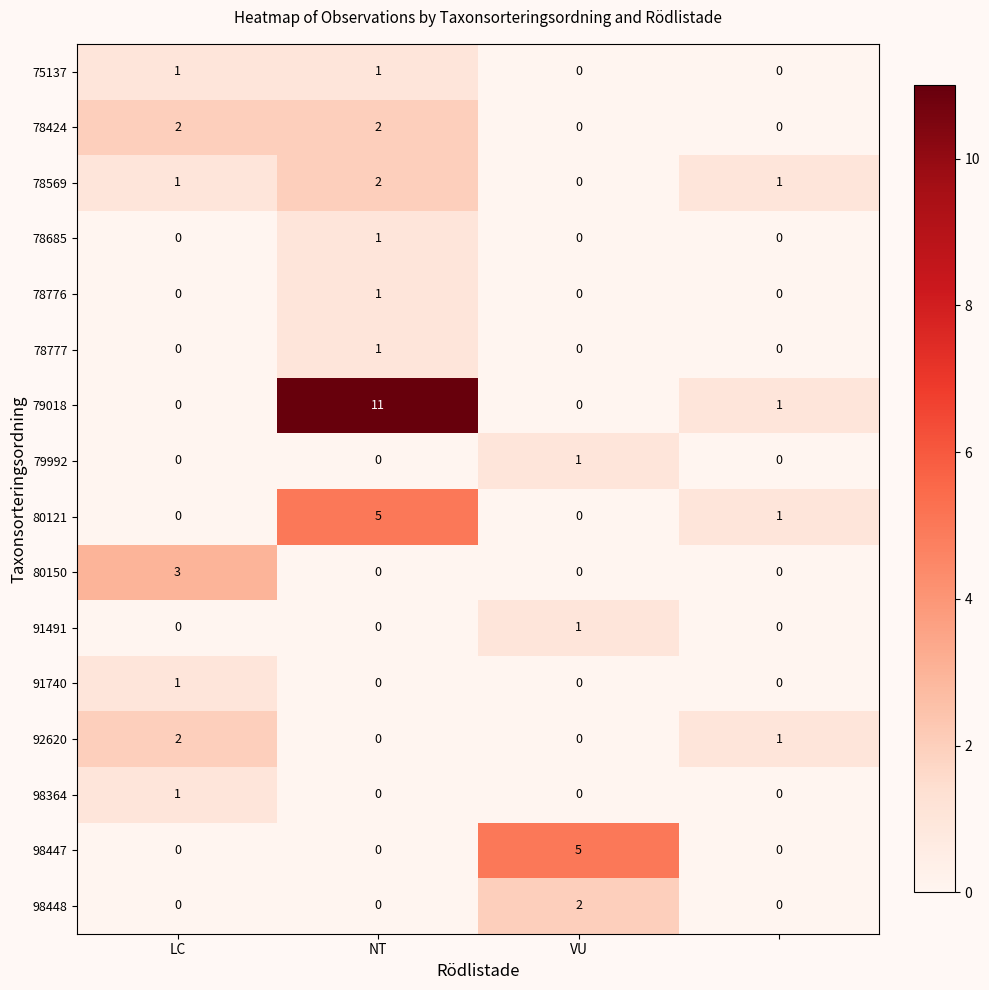

Which series has the widest spread of values?

79018